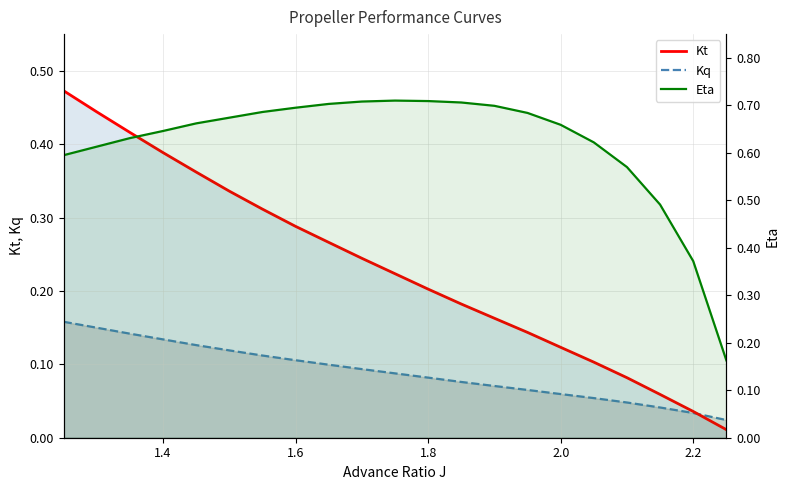

The value of Kt at 9 is 0.4. True or false?

False